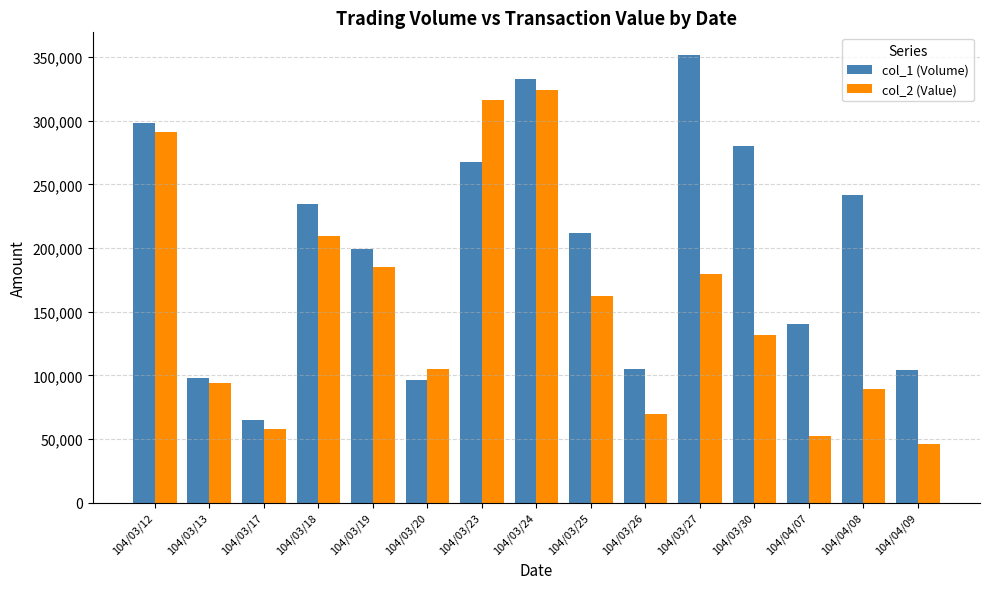

What is the spread (max minus min) of values at 104/04/09?

57940